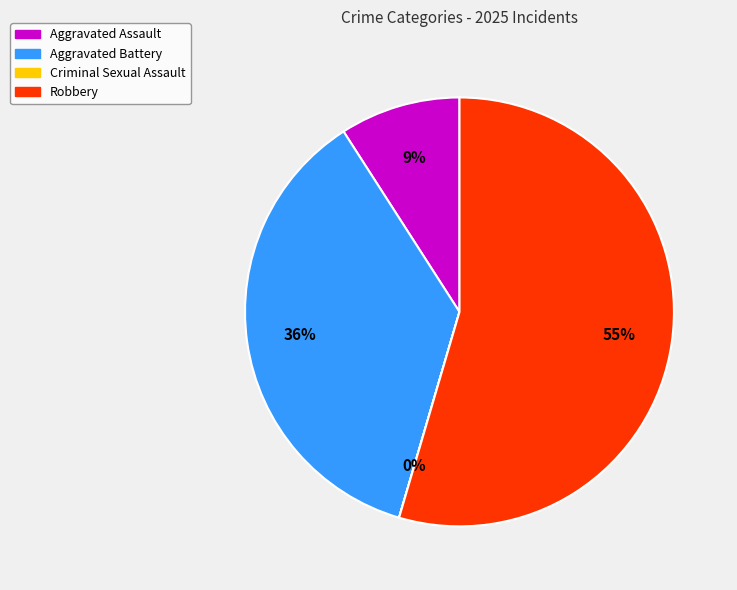

Is there a majority slice in this chart?

Yes